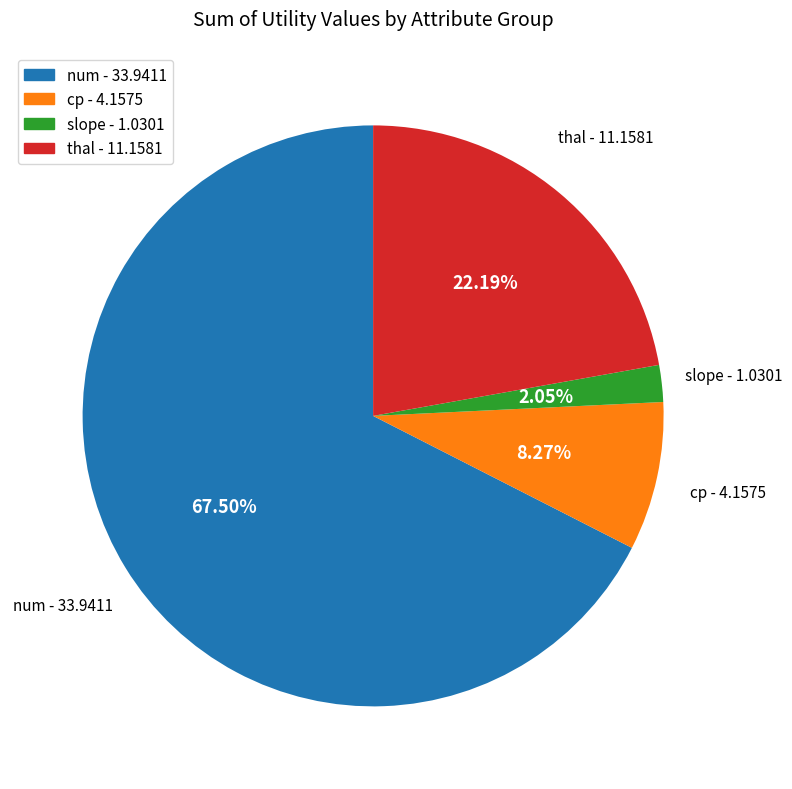

What percentage is the thal slice, to the nearest percent?

22%